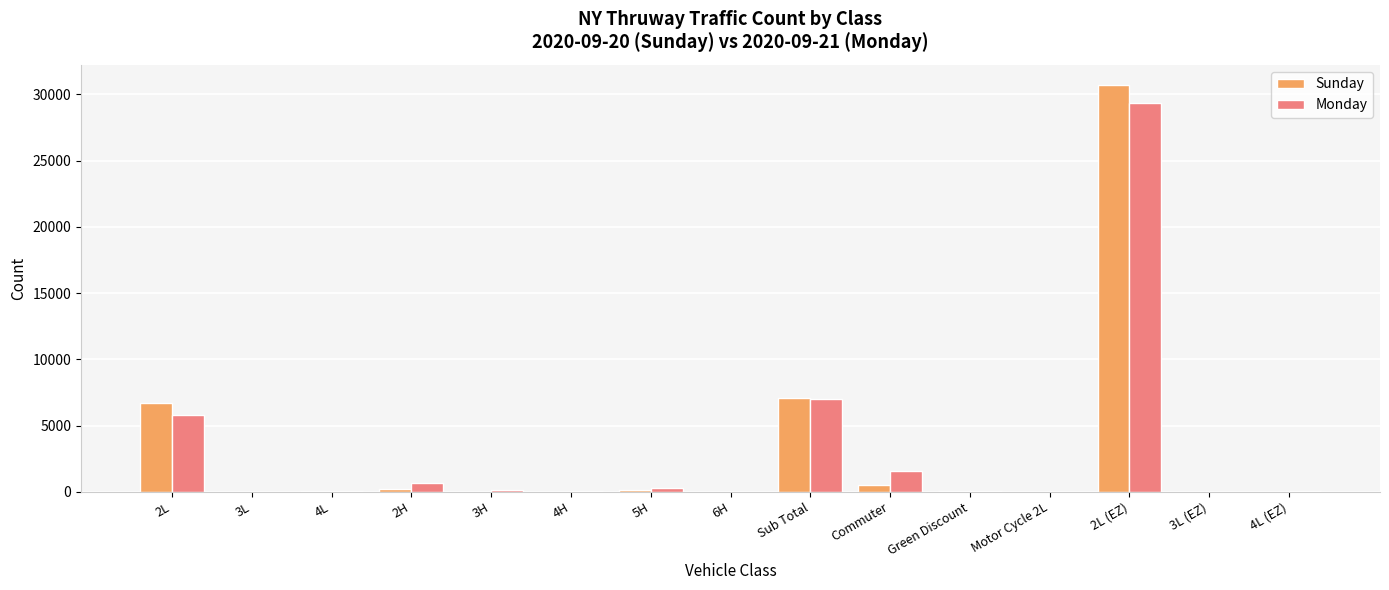

What is the spread (max minus min) of values at 3H?

127